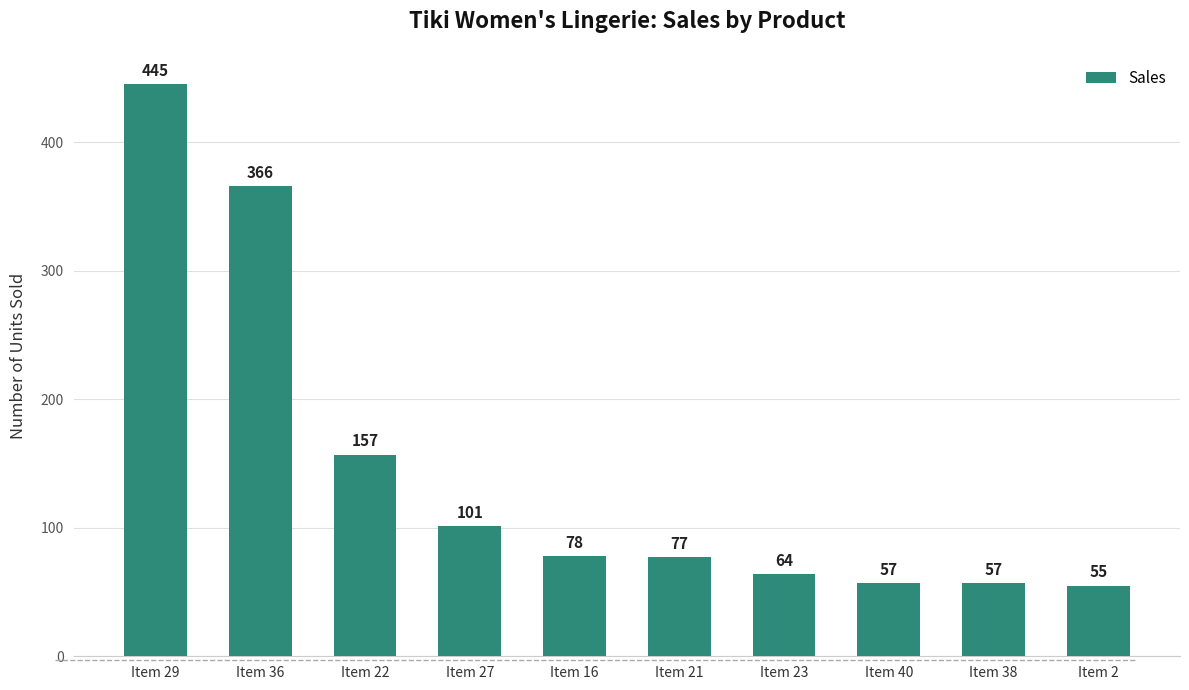

What is the label of the 4th bar from the left?

Item 27